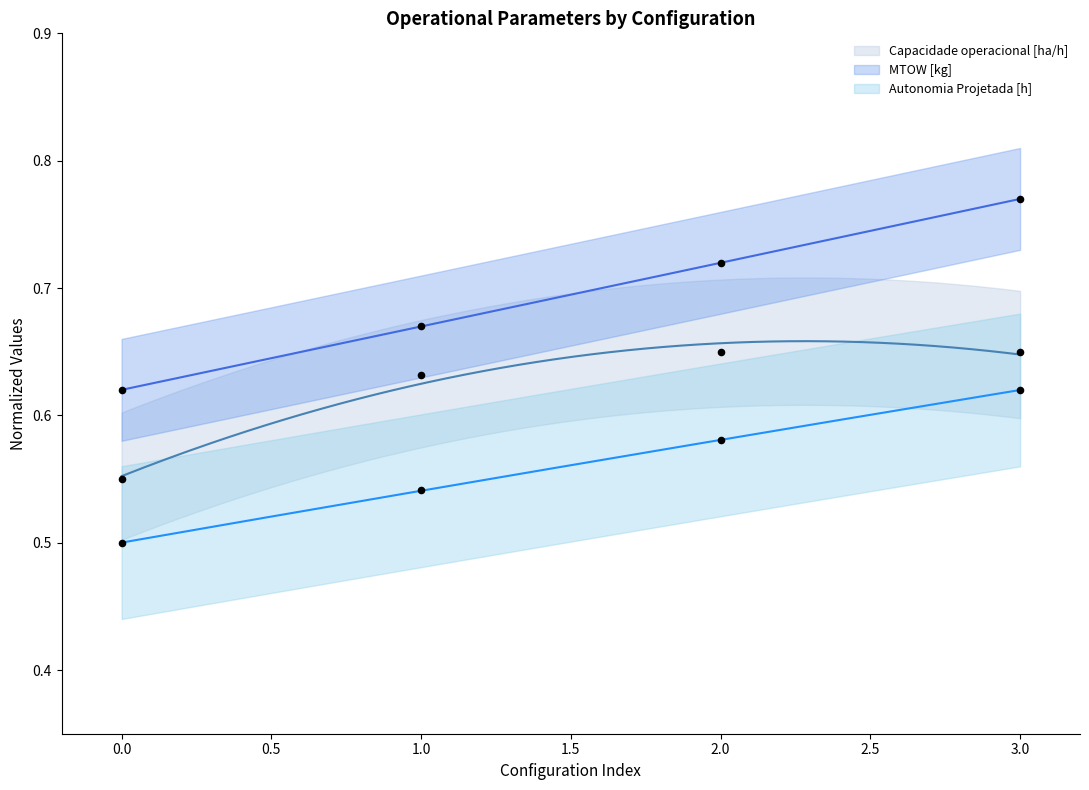

Which series has the widest spread of Y values?

MTOW [kg]